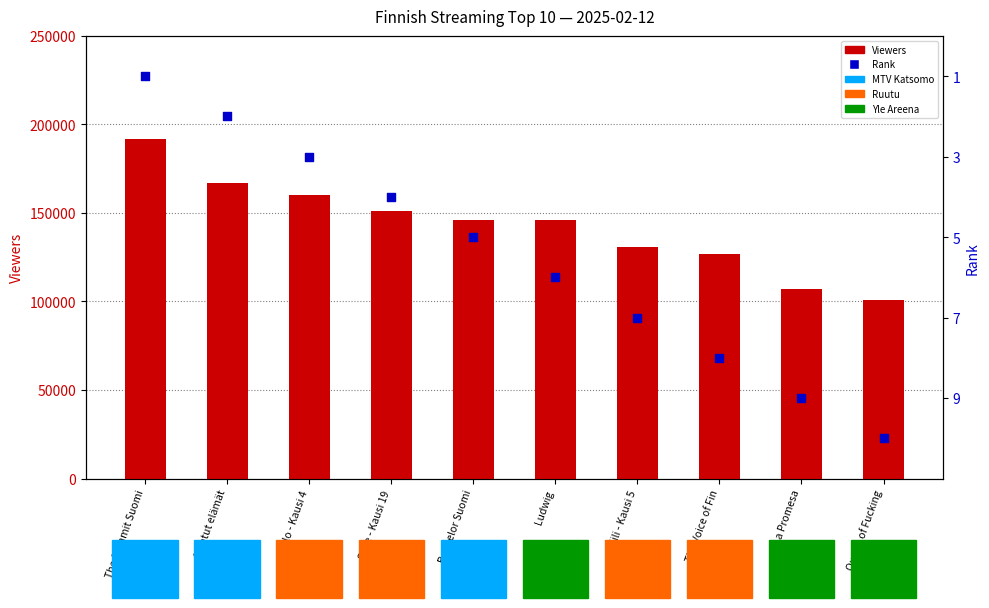

Is the value of Rank at Queen of Fucking greater than the value of Viewers at The Summit Suomi?

No